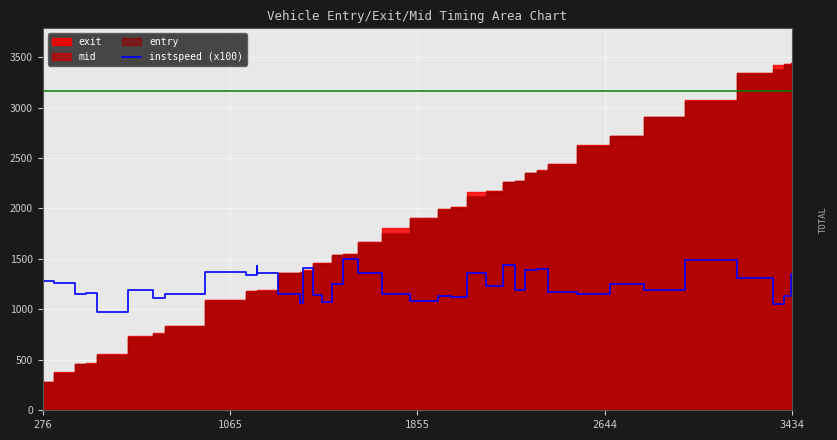

What is the maximum value for instspeed (x100)?

1495.2